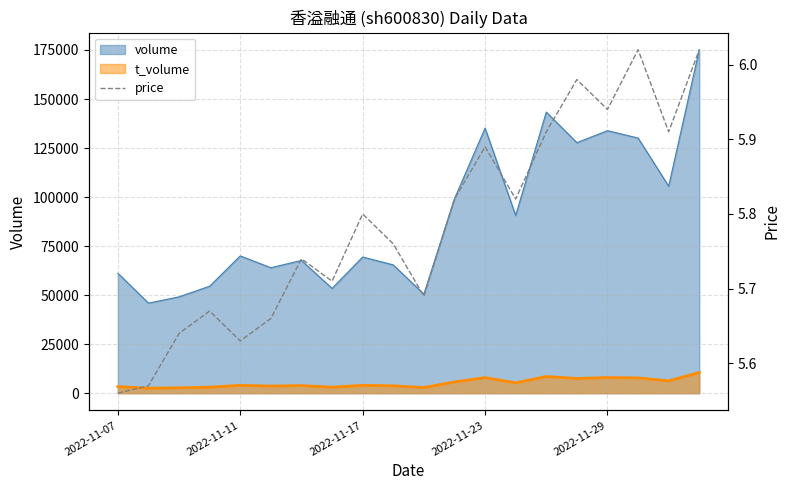

True or false: volume and t_volume intersect in this chart.

False